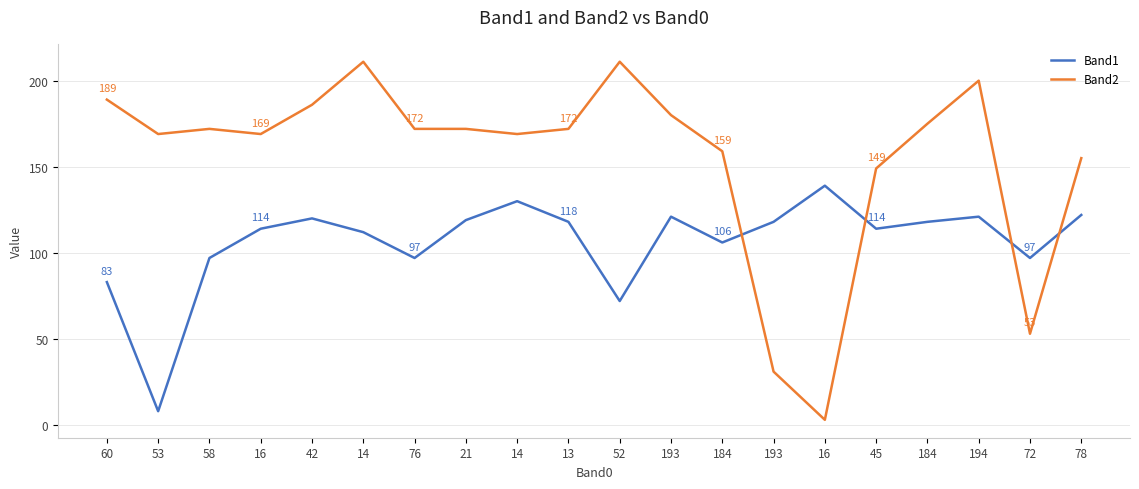

What is the label of the 12th point from the right?

14